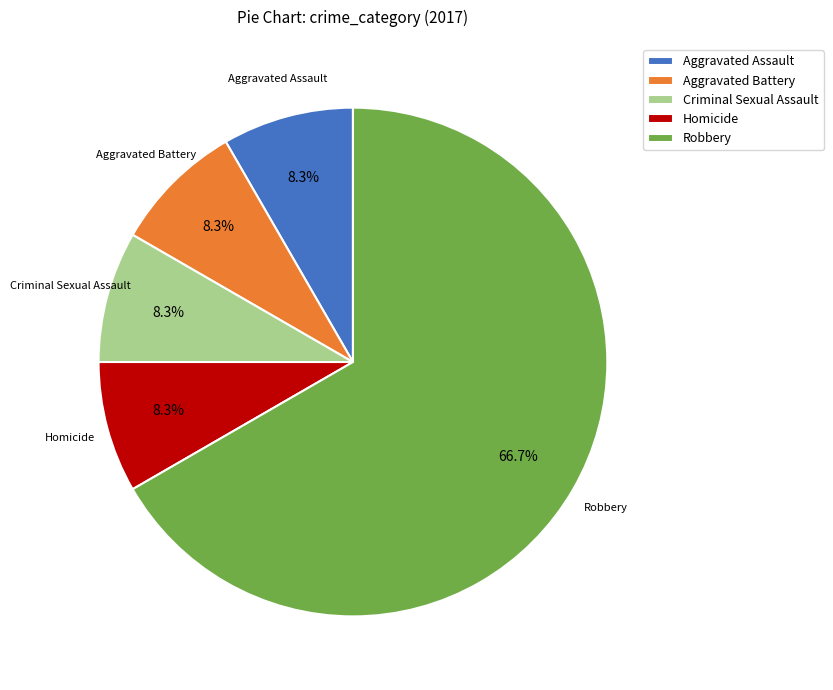

The Criminal Sexual Assault slice represents 23% of the pie. True or false?

False